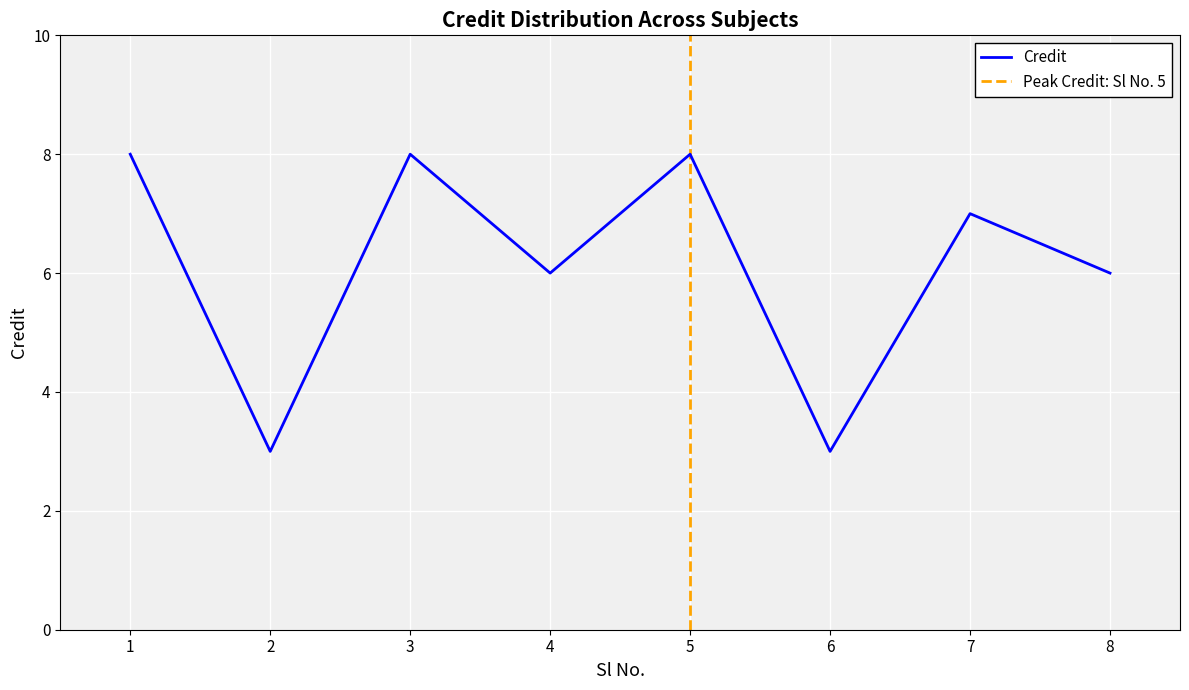

True or false: there are more than 0 points higher than both neighbors.

True